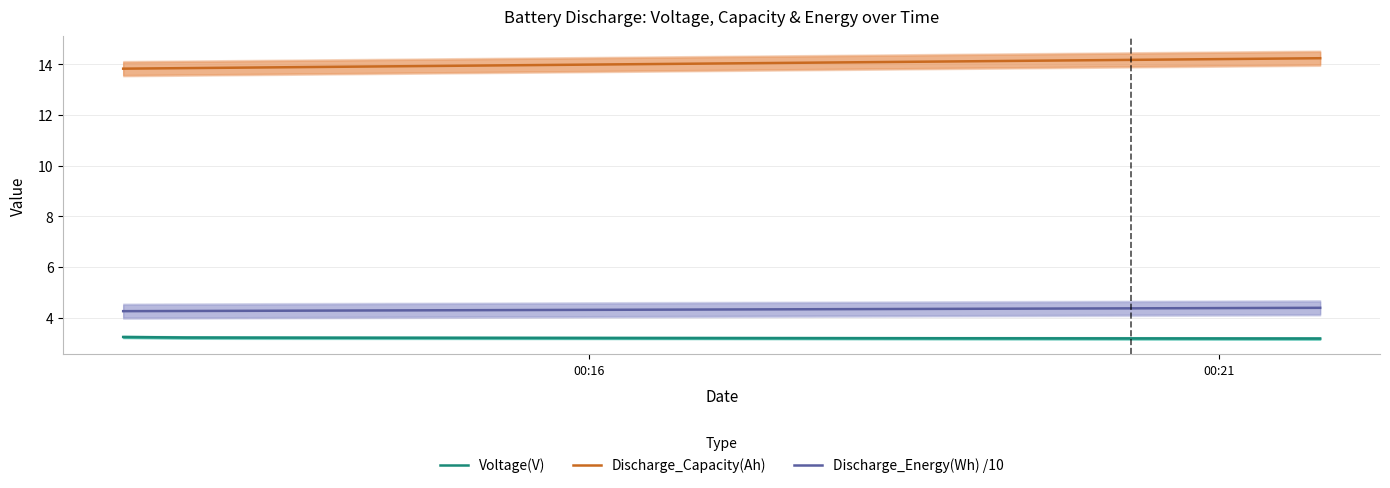

How many lines are shown in the chart?

3